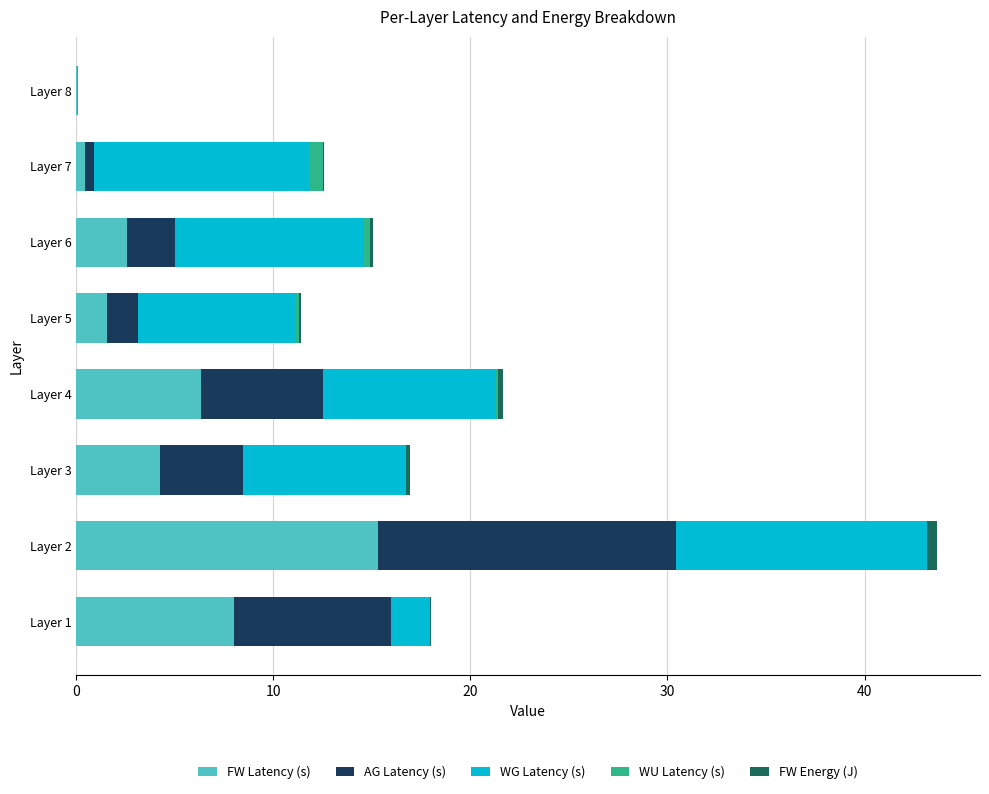

At which category is the sum across all series the highest?

Layer 2